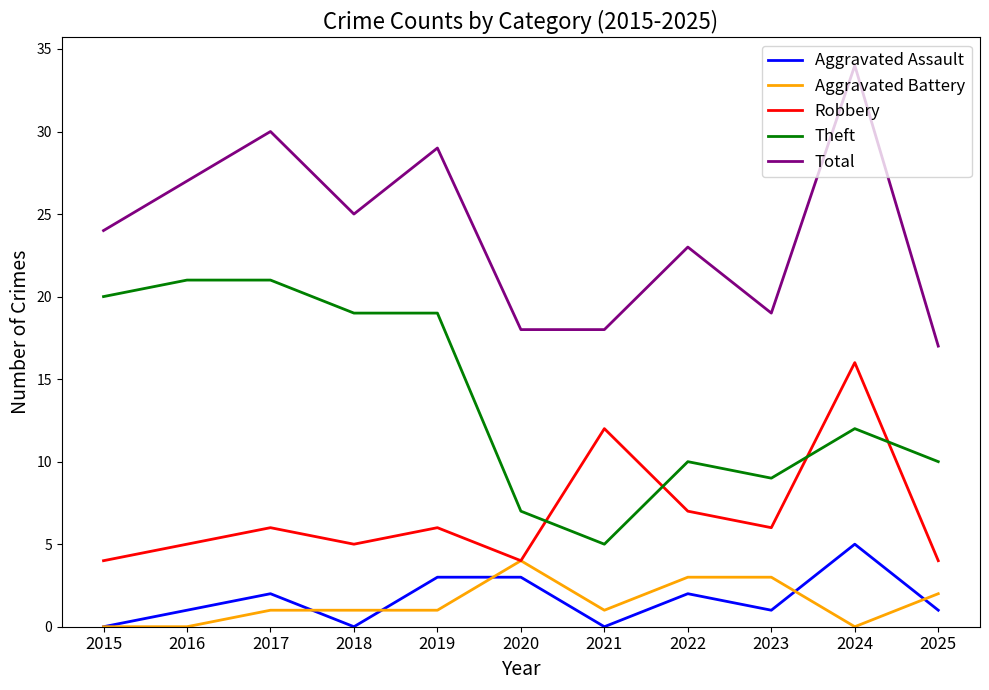

The Aggravated Assault series shows -2 at 2015. True or false?

False